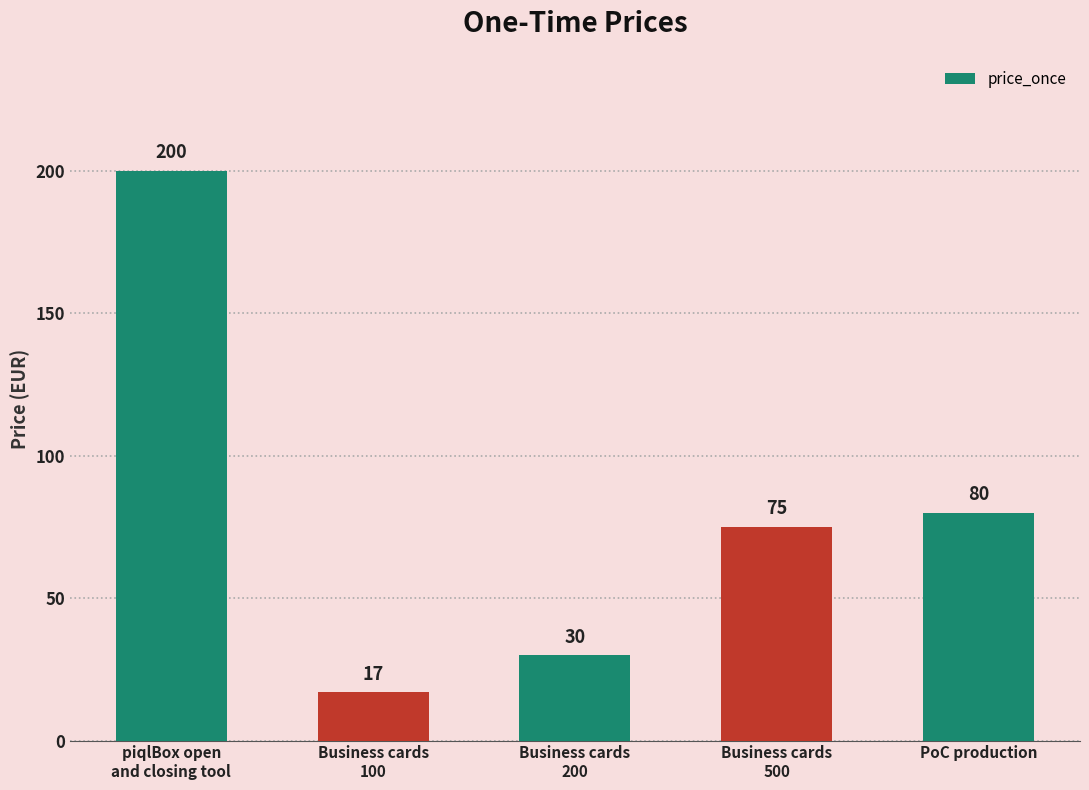

List the labels in order of value, largest first.

piqlBox open
and closing tool, PoC production, Business cards
500, Business cards
200, Business cards
100